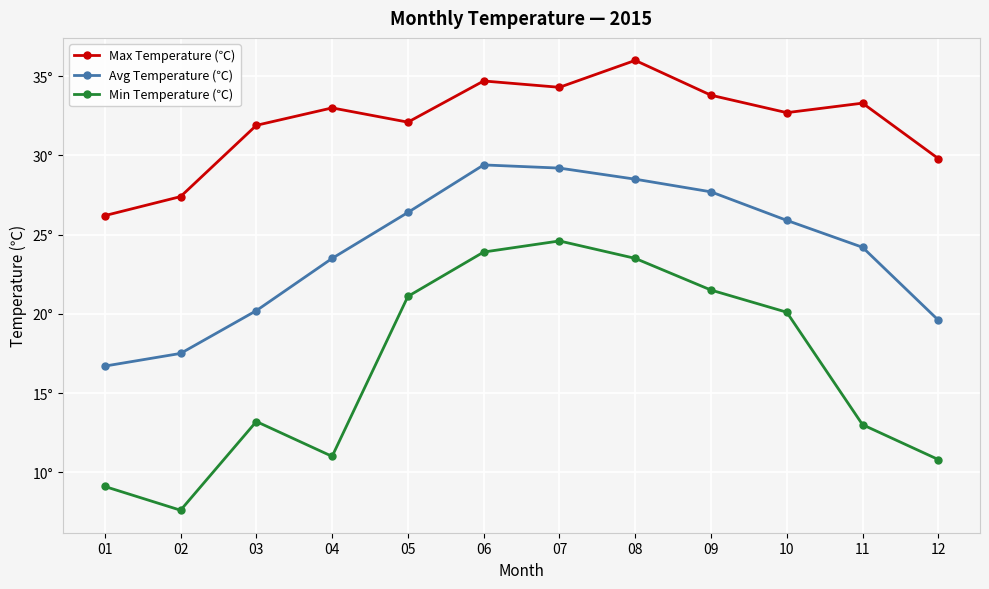

Where is the first local maximum for Max Temperature (℃)?

04